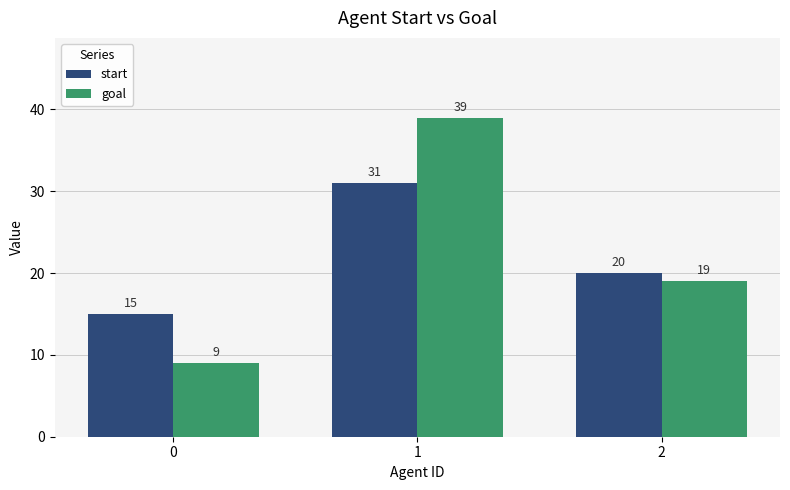

Reading left to right, extract all data points from this chart.

start: 15	31	20
goal: 9	39	19